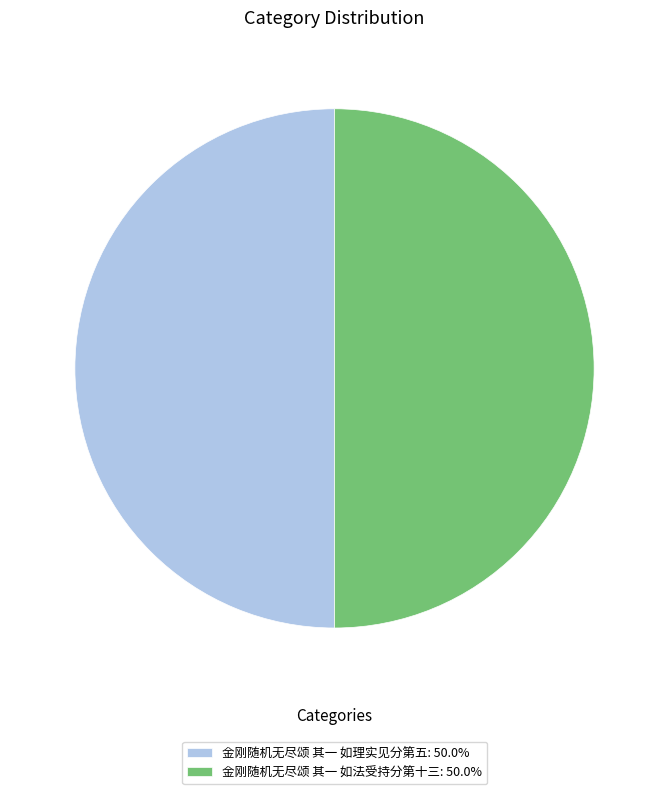

What is the ratio of the value at 金刚随机无尽颂 其一 如法受持分第十三: 50.0% to the value at 金刚随机无尽颂 其一 如理实见分第五: 50.0%?

1.0